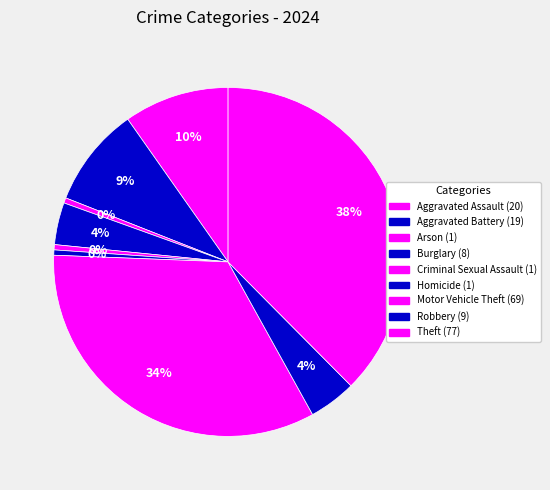

Is it true that Robbery is 4% of the pie?

True